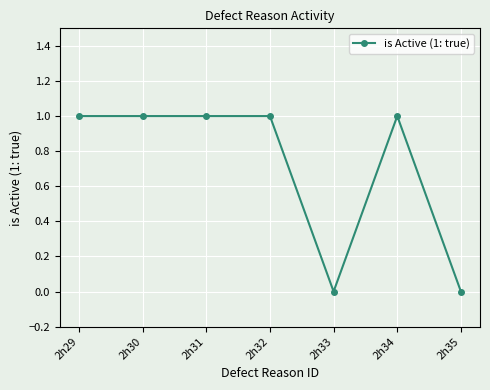

How many series are shown in this chart?

1